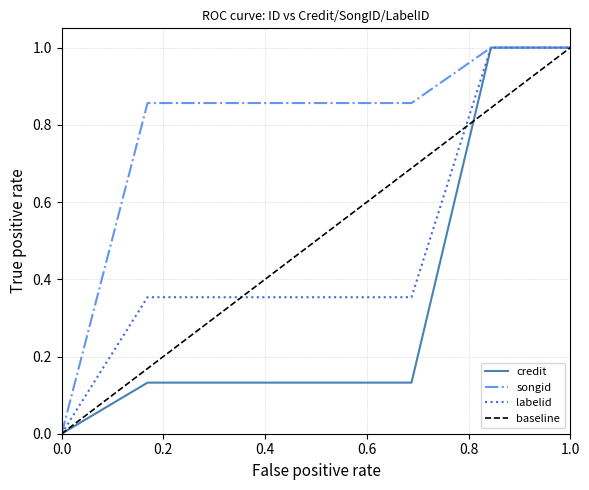

The value of credit at 261029 is 0.1. True or false?

False